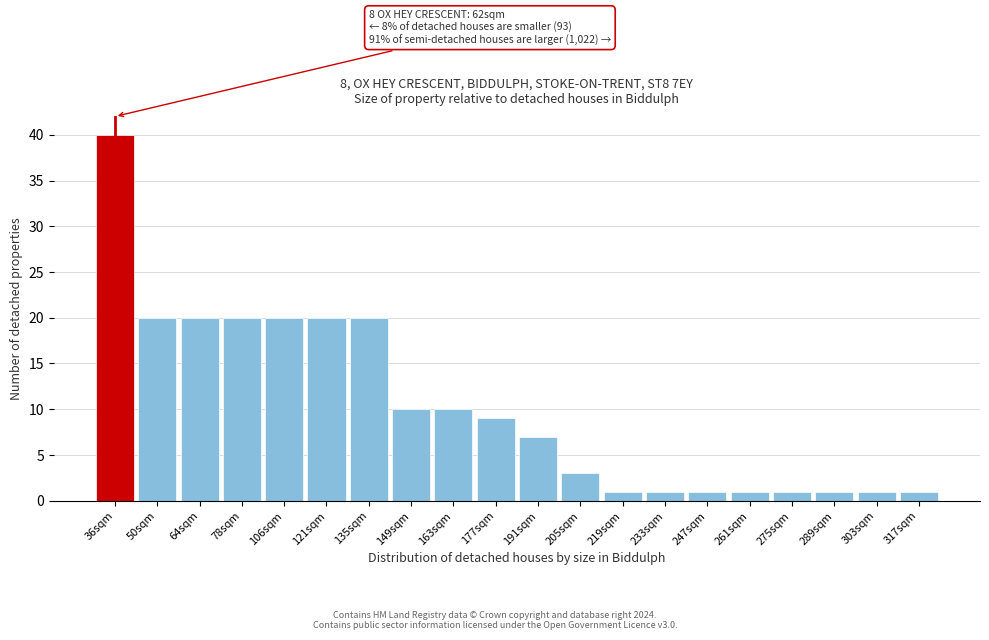

Reading left to right, list all the values displayed in this chart.

40	20	20	20	20	20	20	10	10	9	7	3	1	1	1	1	1	1	1	1